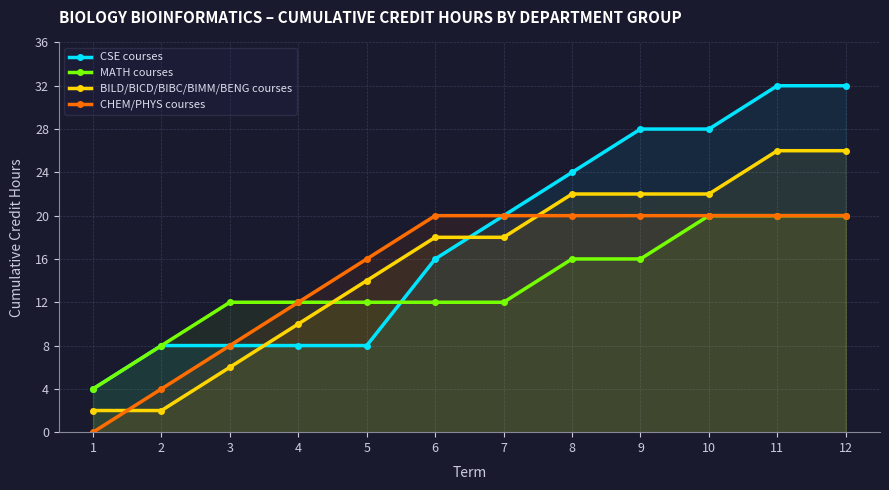

At which label is MATH courses closest to 12?

3